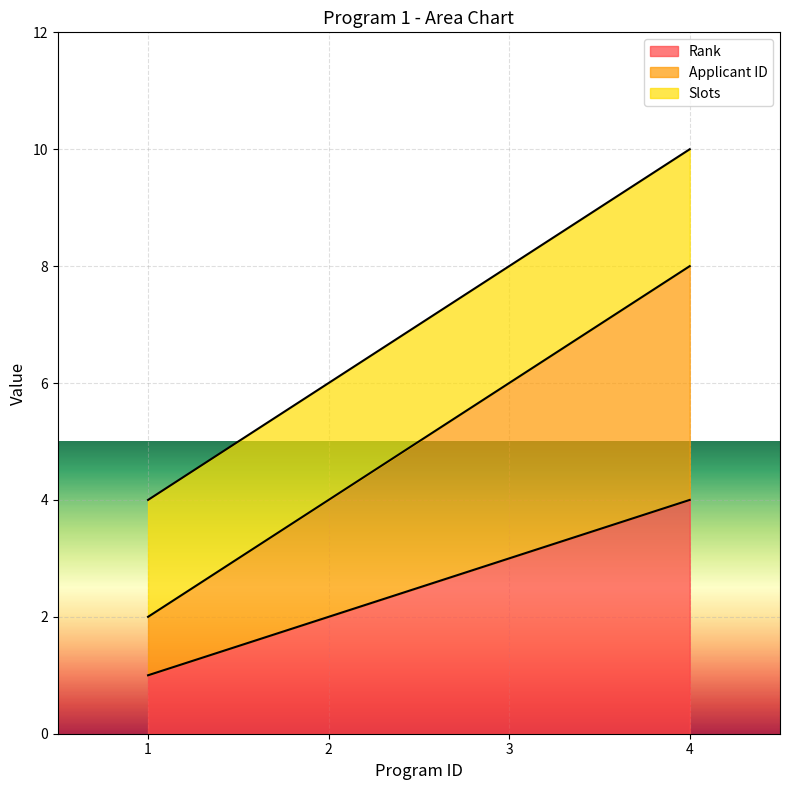

How many data points in Rank are above 3?

1